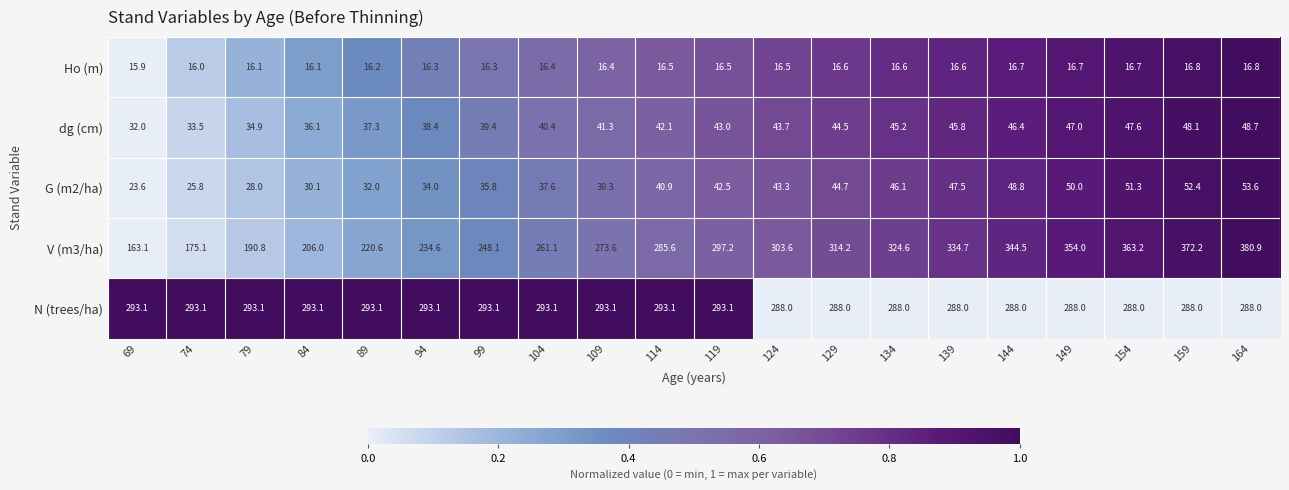

Which series has the largest range (max minus min)?

V (m3/ha)